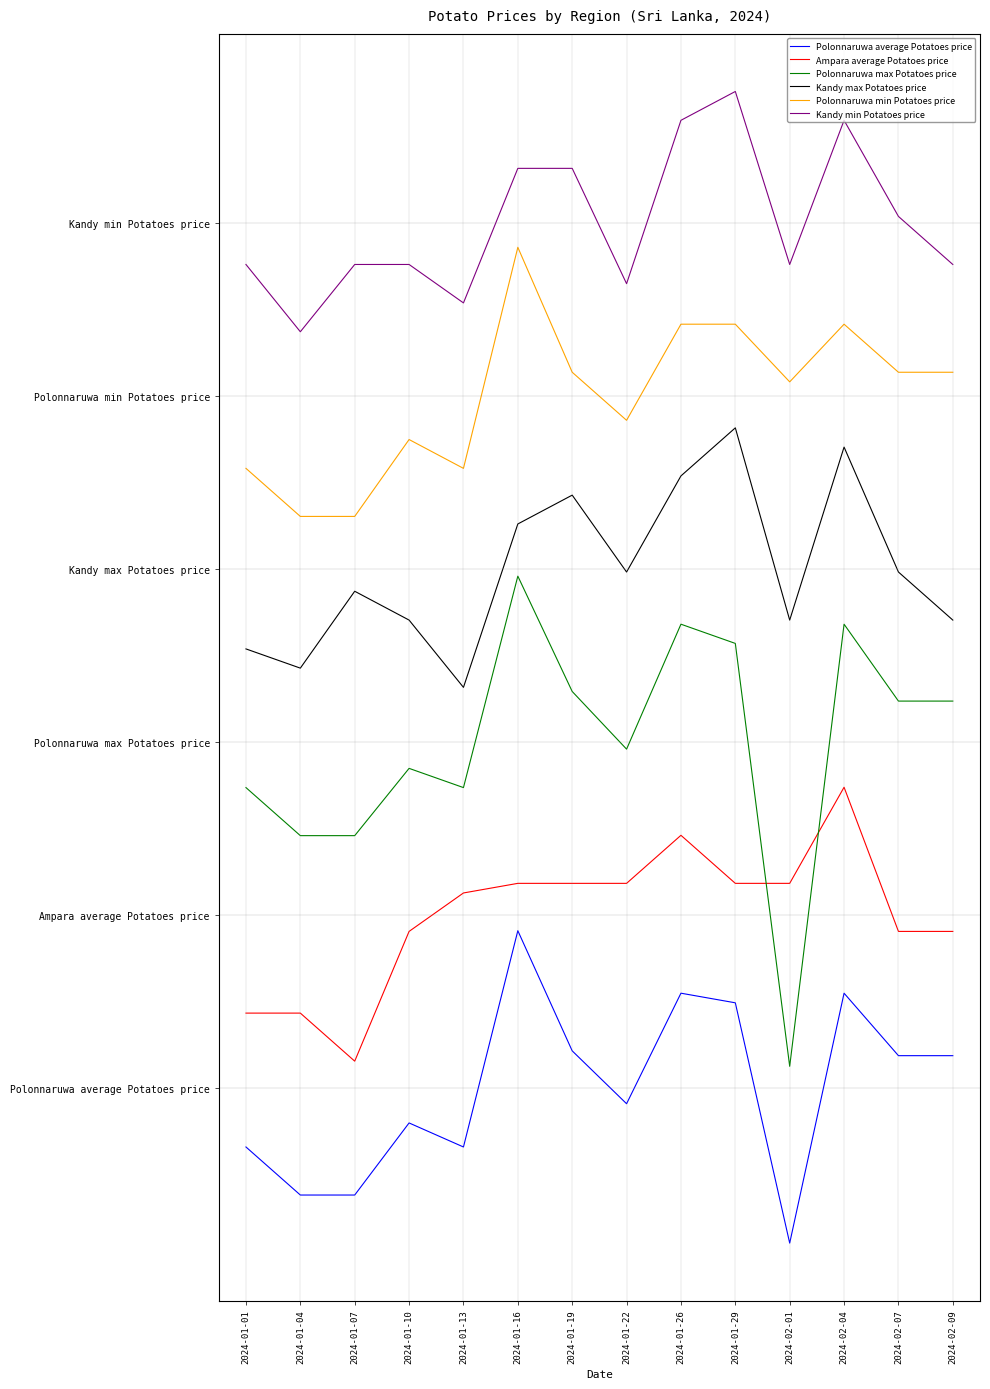

What is the value of the Polonnaruwa min Potatoes price point at the 2nd from the left?

595.0